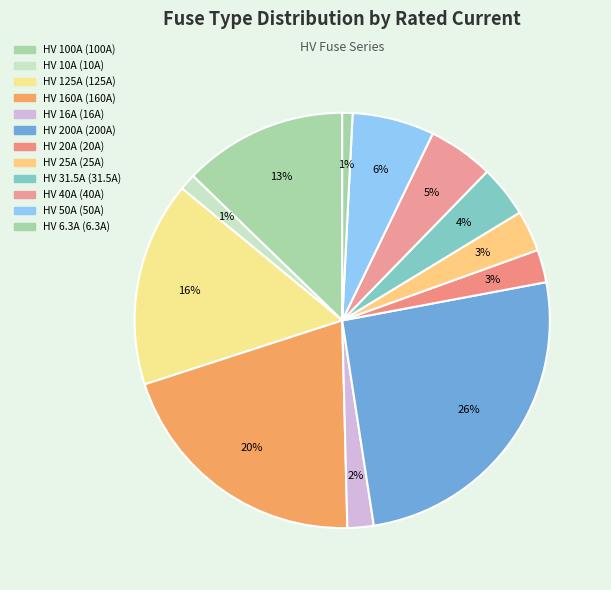

Does HV 160A represent more than half of the total?

No